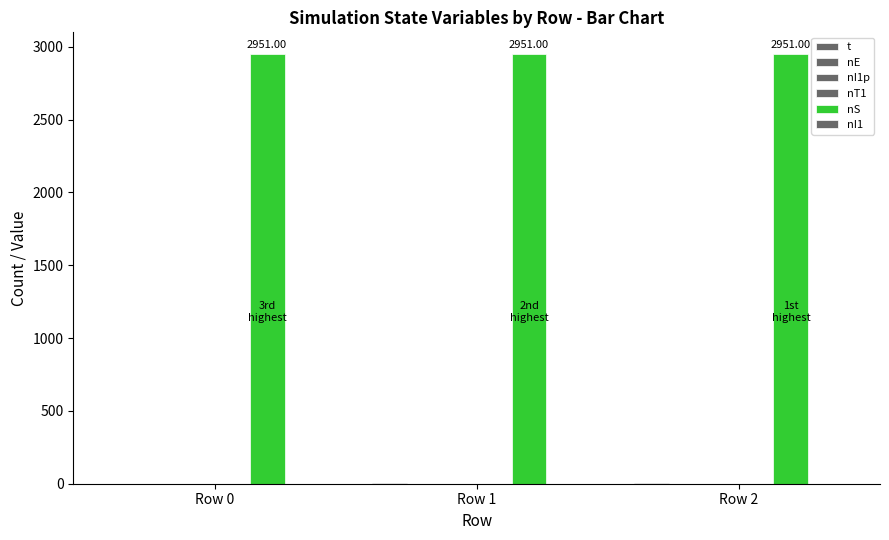

What is the maximum value for nT1?

1.0